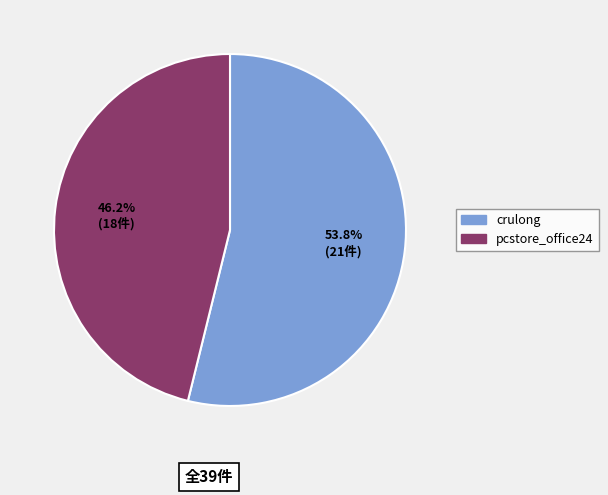

To the nearest percent, what portion does pcstore_office24 represent?

46%